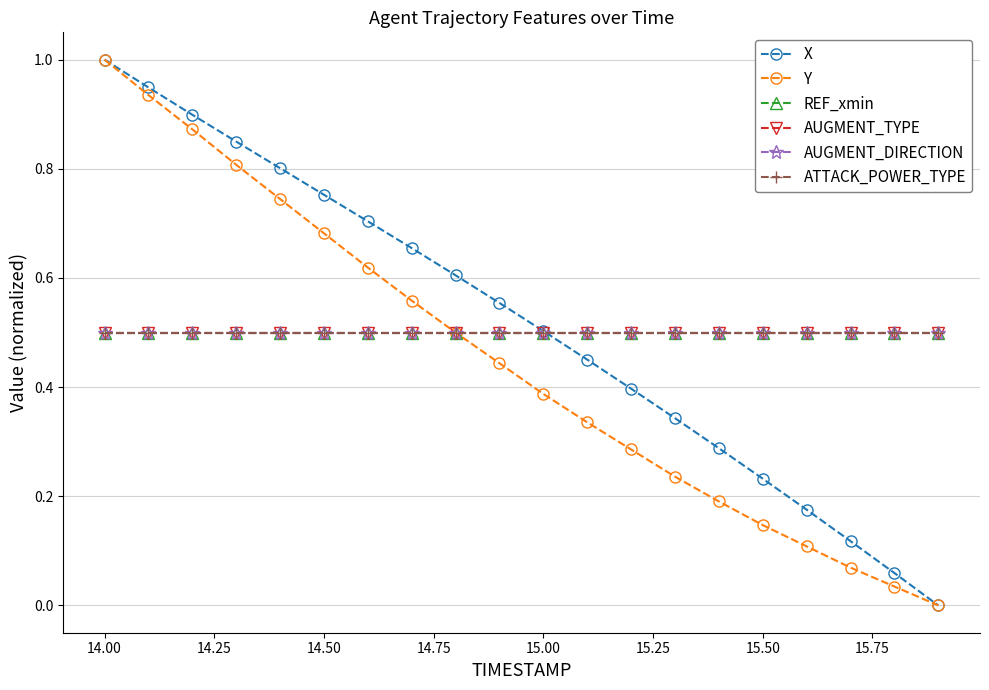

True or false: REF_xmin and ATTACK_POWER_TYPE intersect in this chart.

False